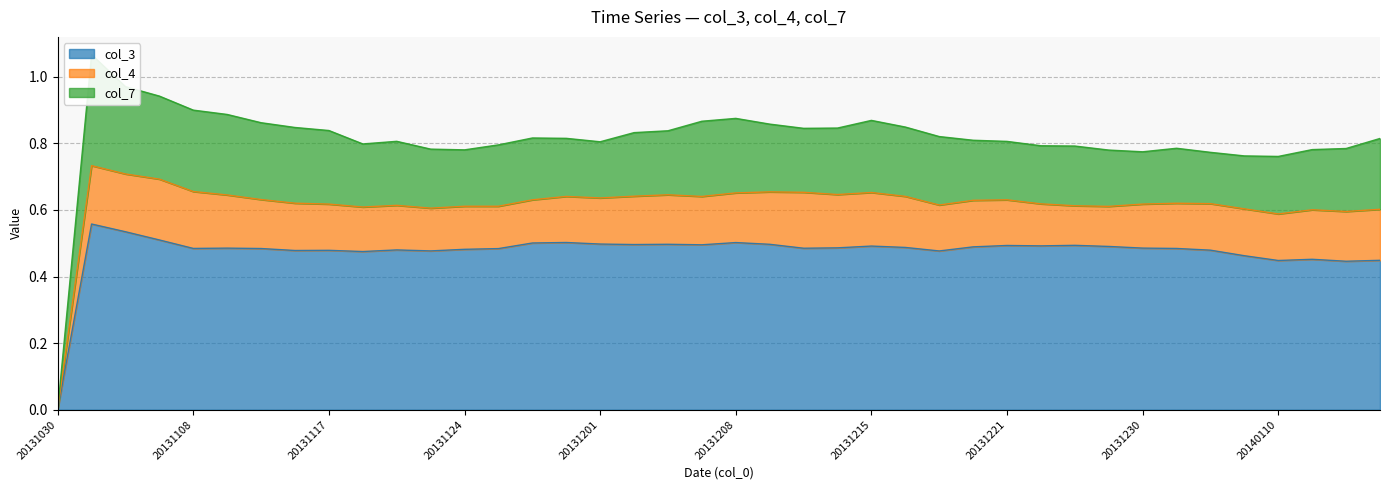

What is the value of the col_4 point at the 15th from the left?

0.1